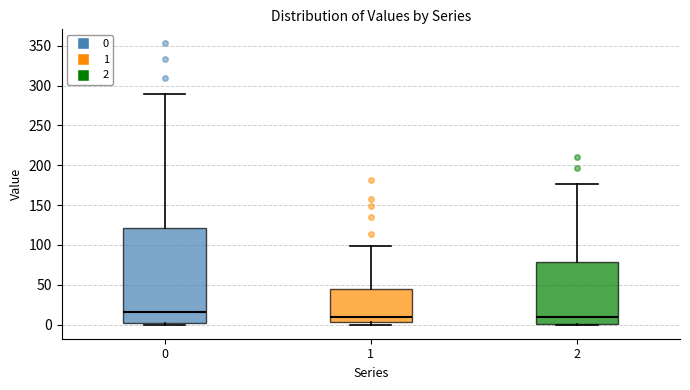

Reading left to right, transcribe this box plot: for each box, give where its median line is, the range the box spans, and where its two whiskers end, as read against the y-axis. The values are not printed on the chart, so give them approximately, as read against the axis.

0: median 15, box 0 to 120, whiskers 0 to 290
1: median 10, box 5 to 45, whiskers 0 to 100
2: median 10, box 0 to 80, whiskers 0 to 175